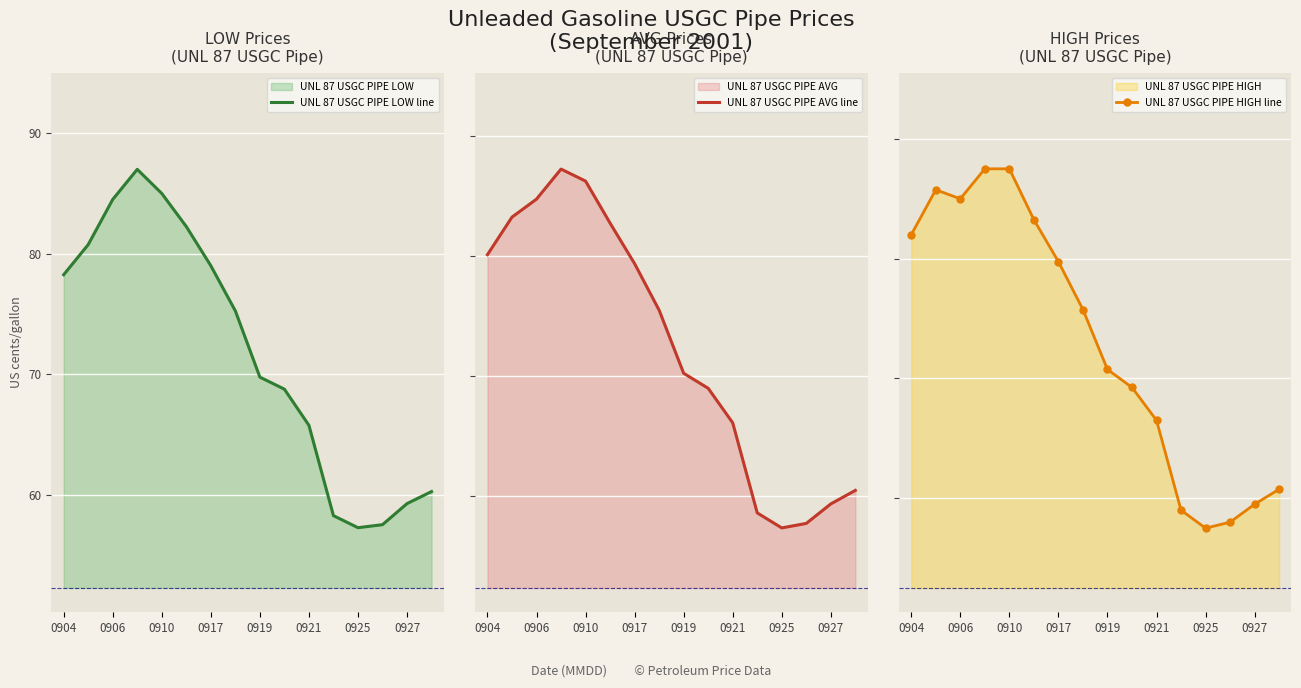

How many series are shown in this chart?

3